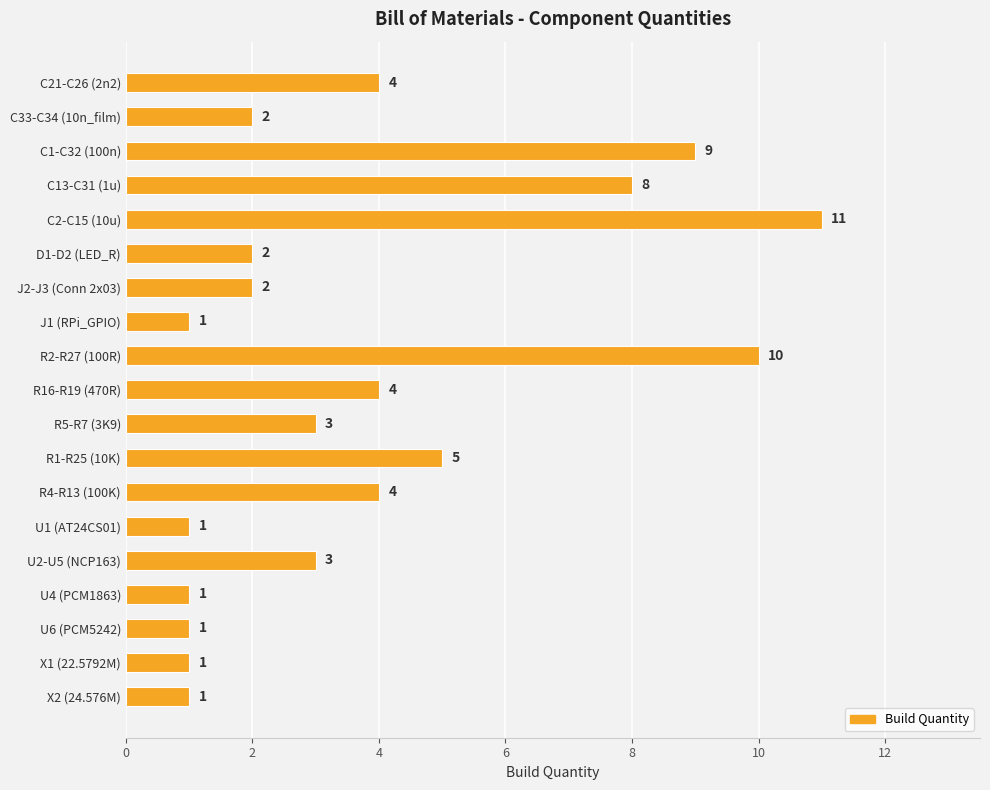

Which has a higher value, R4-R13 (100K) or D1-D2 (LED_R)?

R4-R13 (100K)